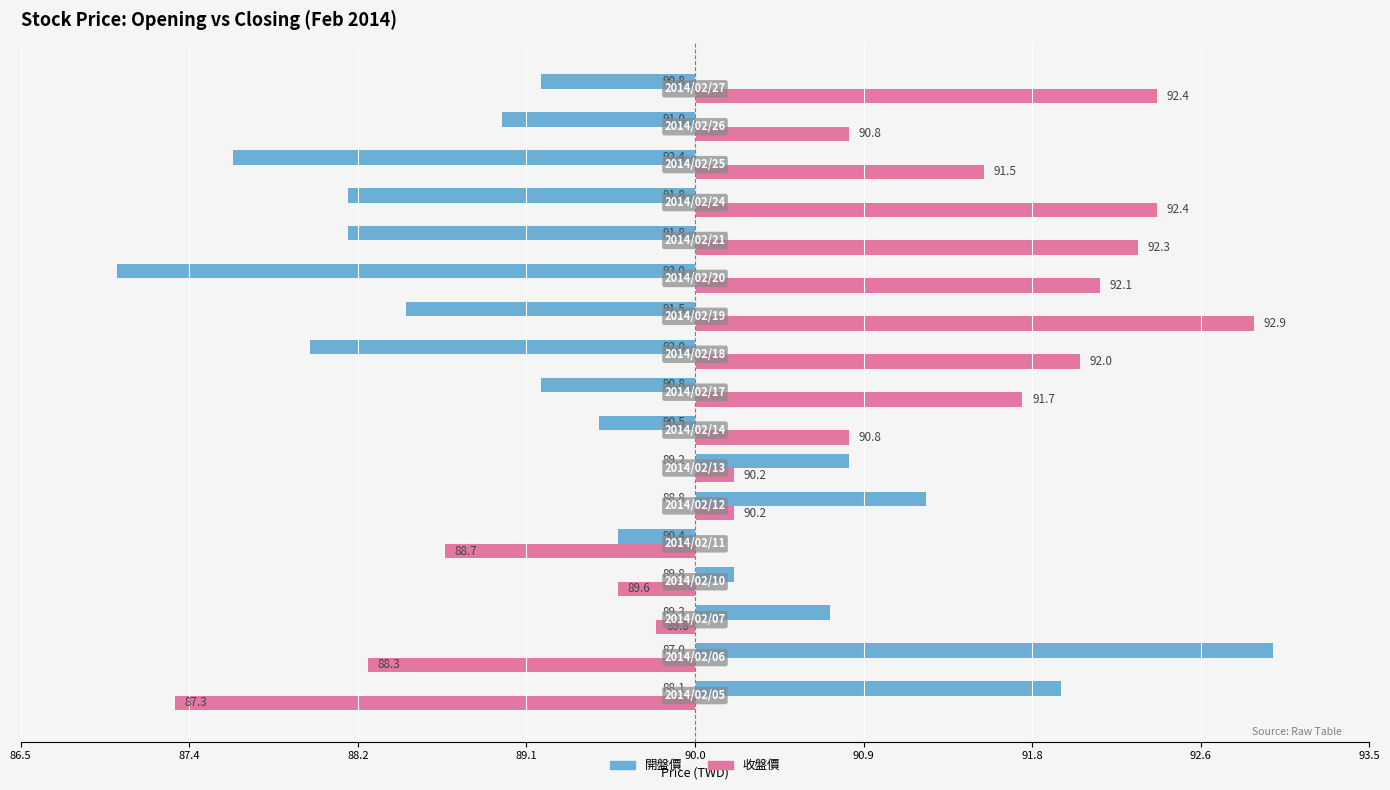

What are all the series names shown in the legend?

開盤價, 收盤價